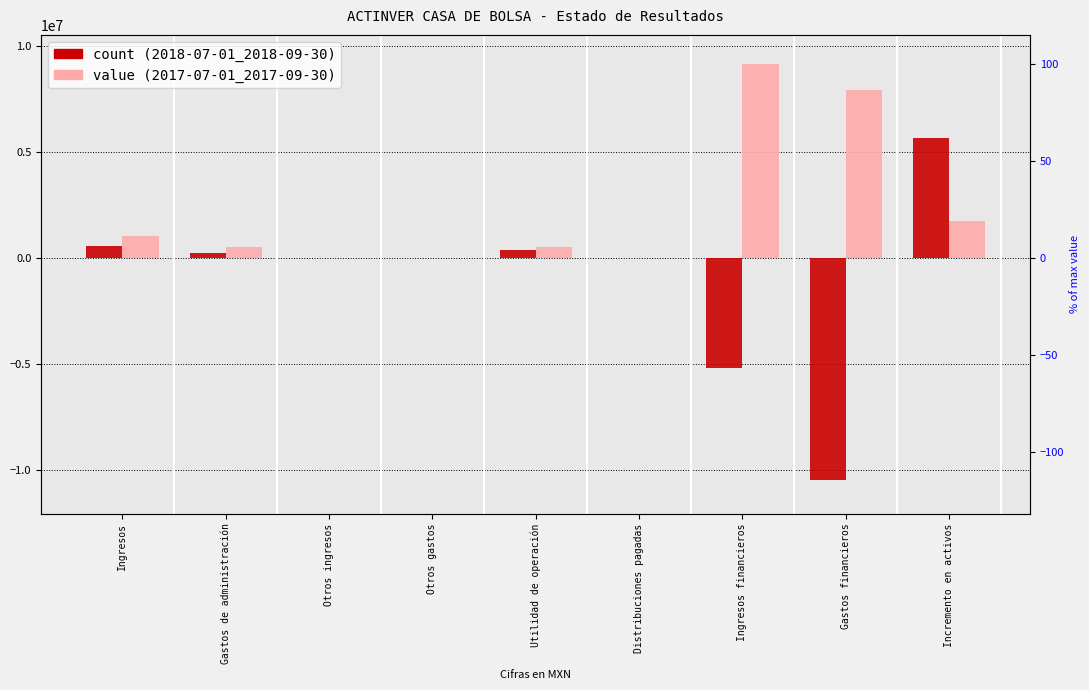

The value of 2018-07-01_2018-09-30 at Otros ingresos is 0. True or false?

True